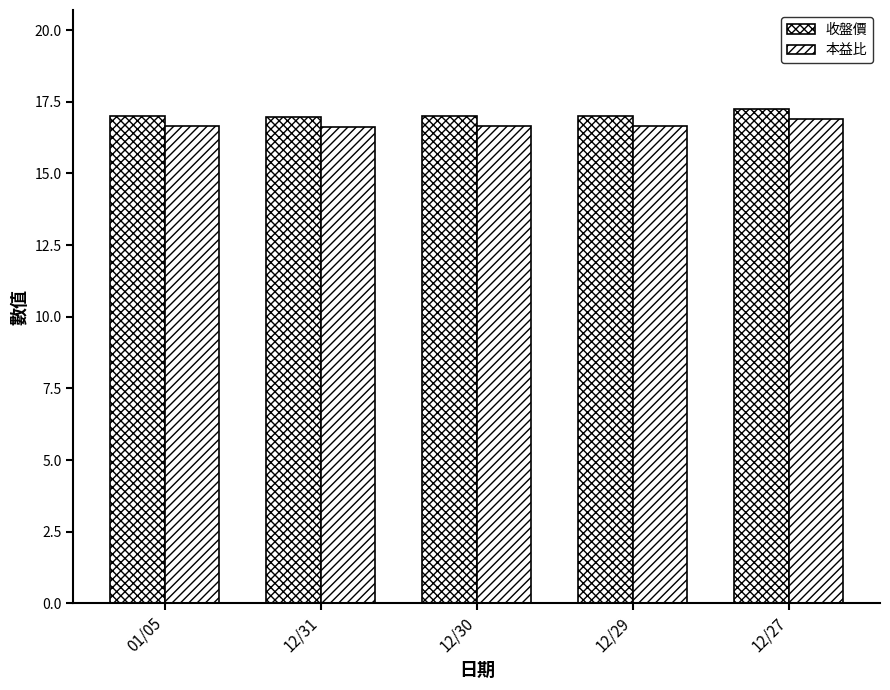

Reading left to right, extract all data points from this chart.

收盤價: 17.0	16.9	17.0	17.0	17.2
本益比: 16.7	16.6	16.7	16.7	16.9